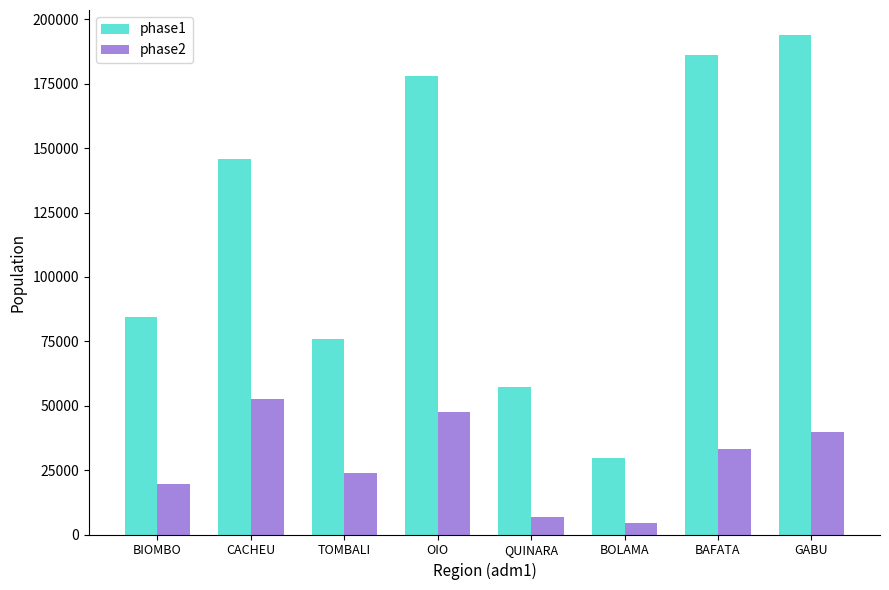

The phase1 series shows 57343.6 at QUINARA. True or false?

True